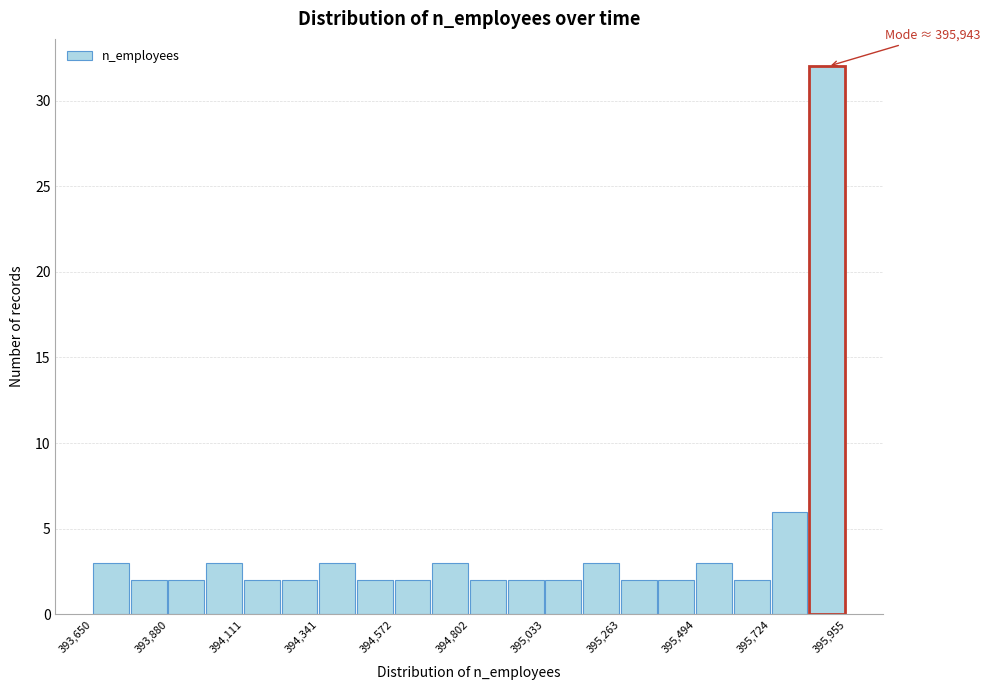

Read against the x-axis, roughly where is the centre of the tallest bar?

395900